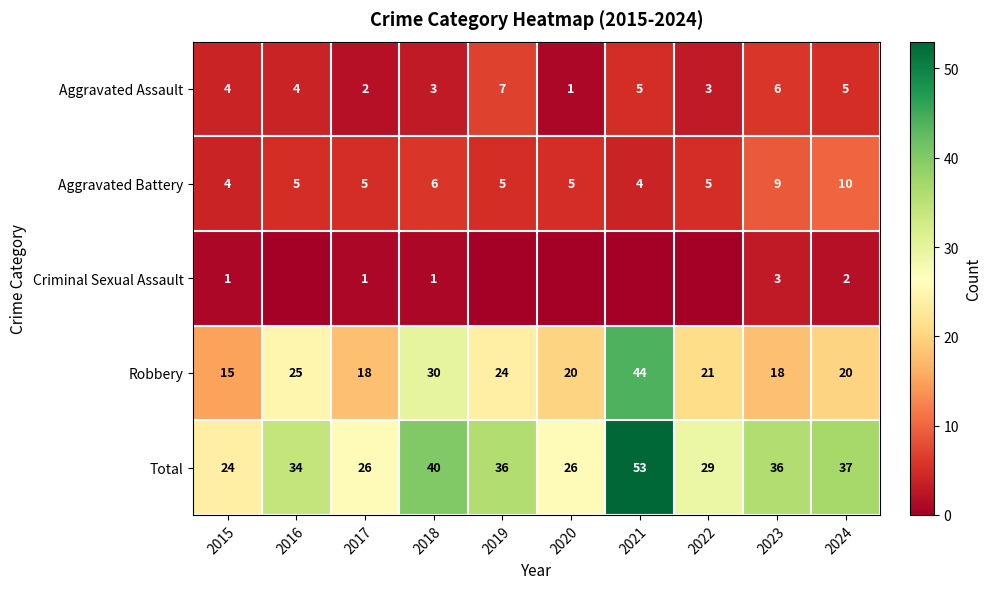

What is the maximum value for Aggravated Assault?

7